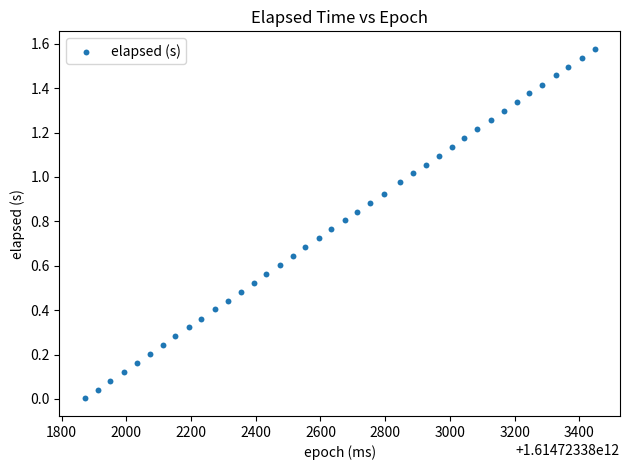

What is the range of X values (max minus min)?

1575.0